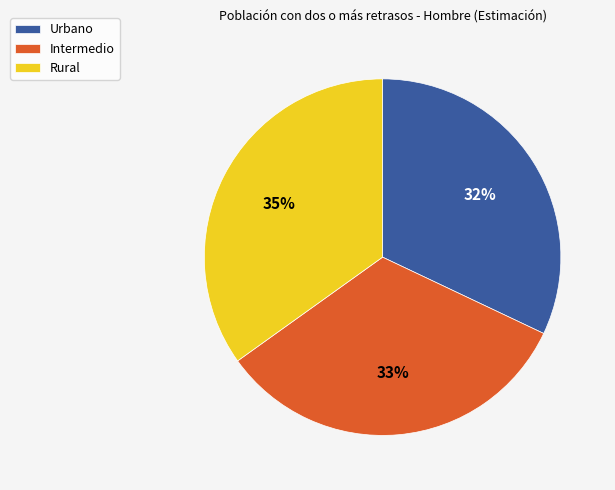

How many slices are in this pie chart?

3